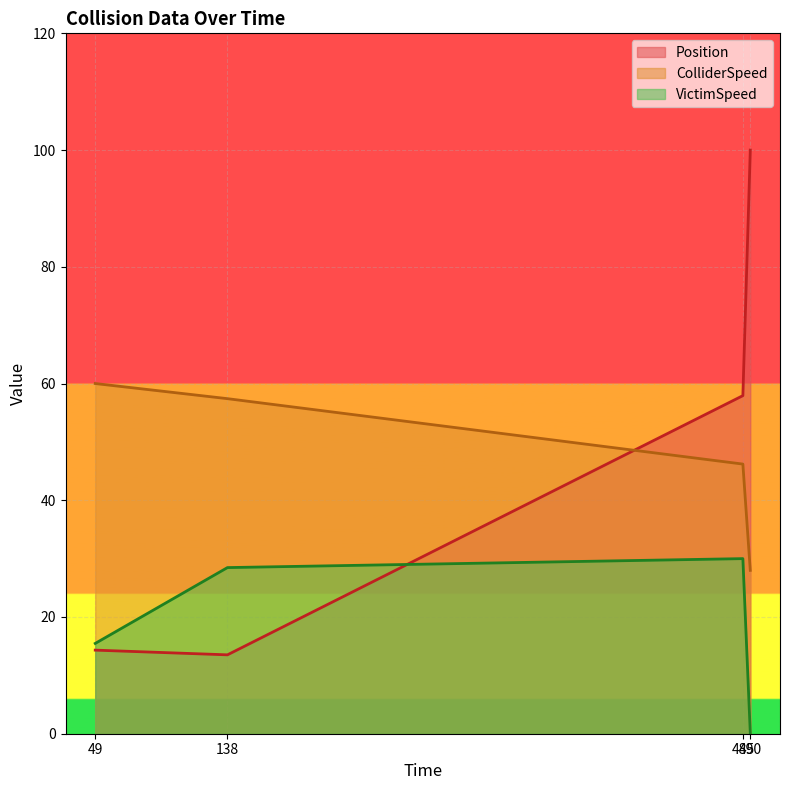

What position from the right is 485.0?

2